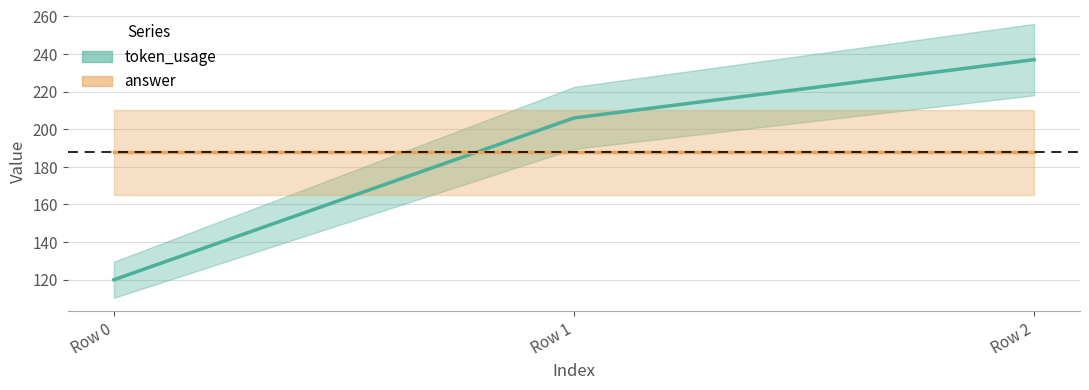

Which has a higher value, Row 2 or Row 1?

Row 2